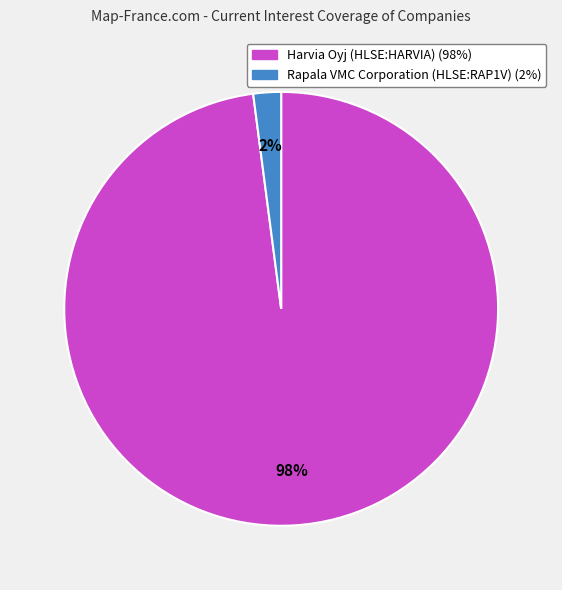

Which slice represents more than half of the pie?

Harvia Oyj (HLSE:HARVIA)